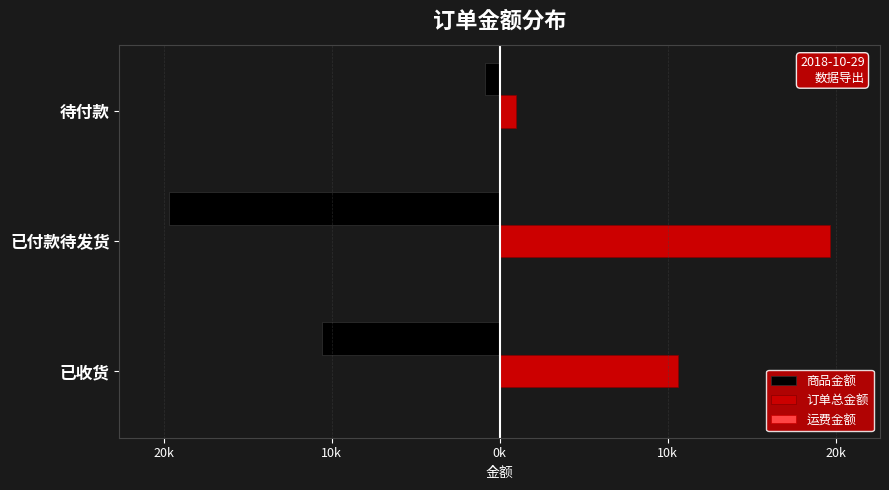

Reading left to right, transcribe all the data shown in this chart.

商品金额: -10589.0	-19672.1	-900.0
订单总金额: 10589.0	19632.1	940.0
运费金额: 0.0	0.0	40.0